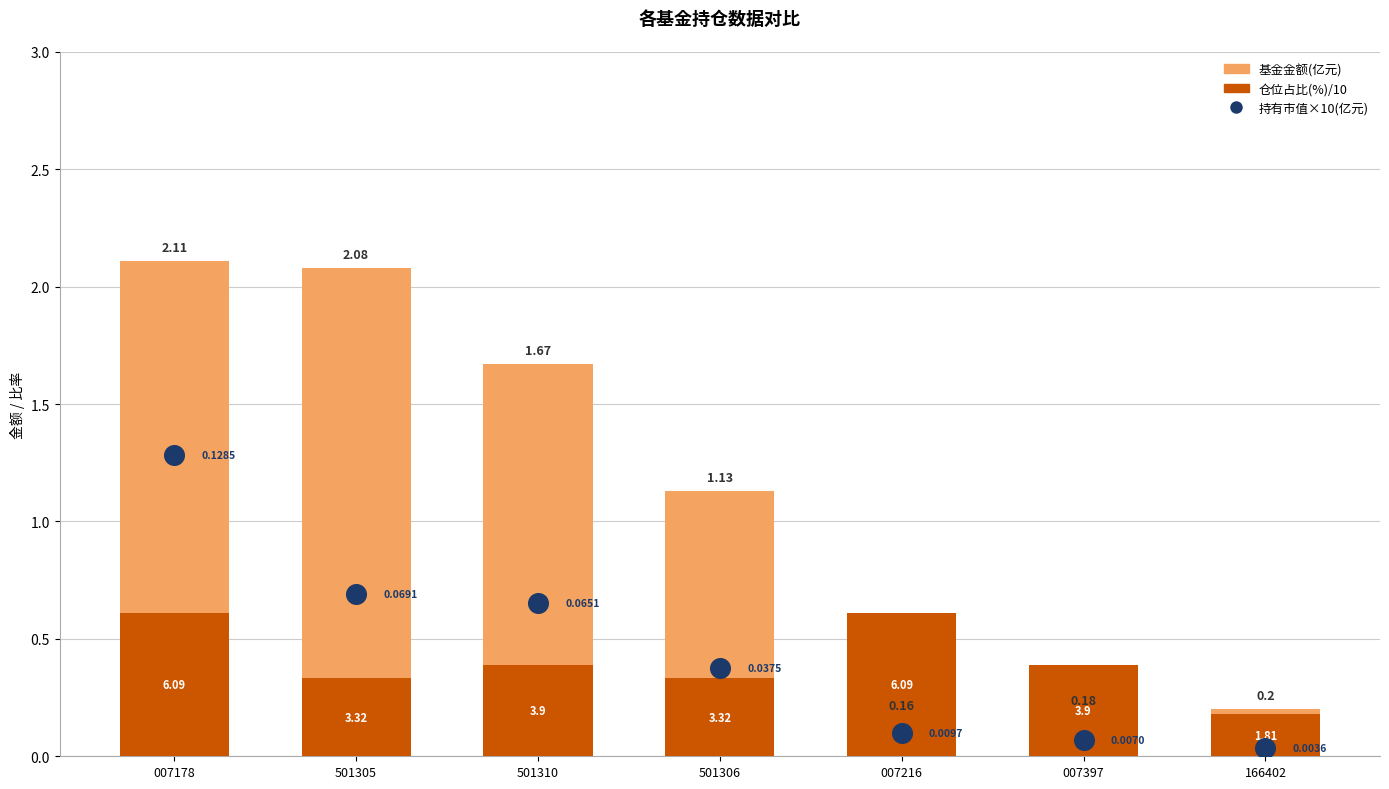

Which series has the widest spread of Y values?

基金金额(亿元)